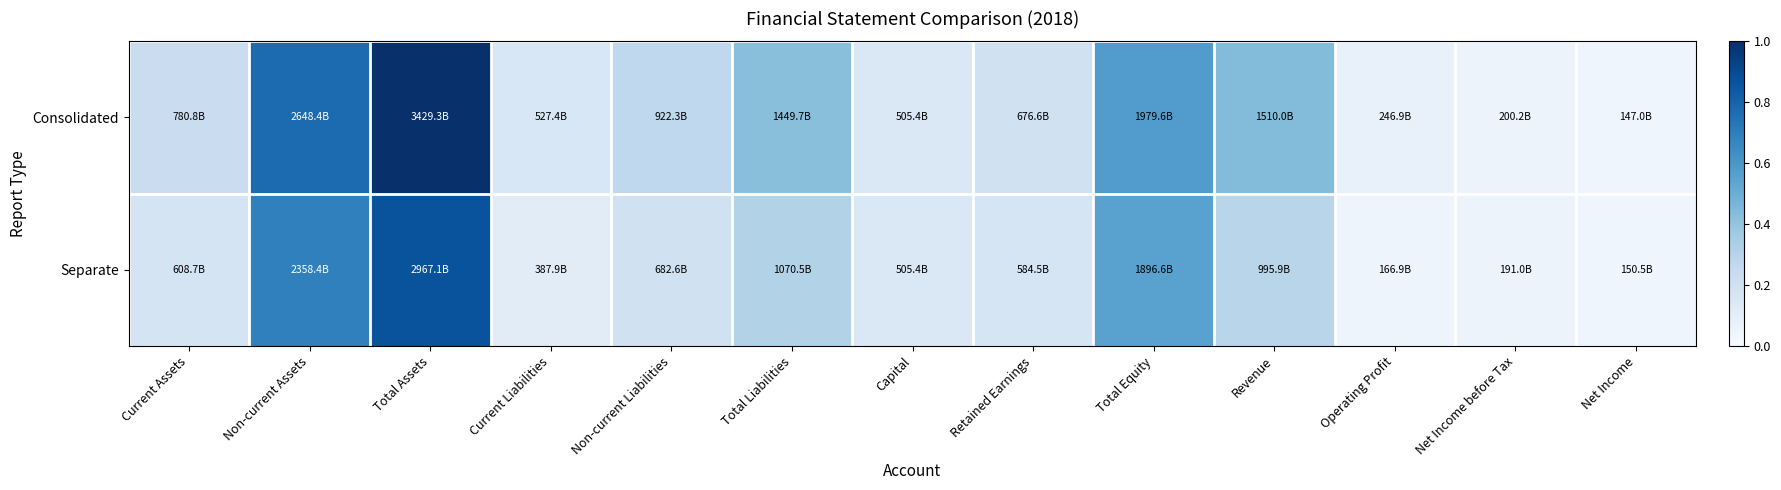

Which series has the widest spread of values?

Consolidated